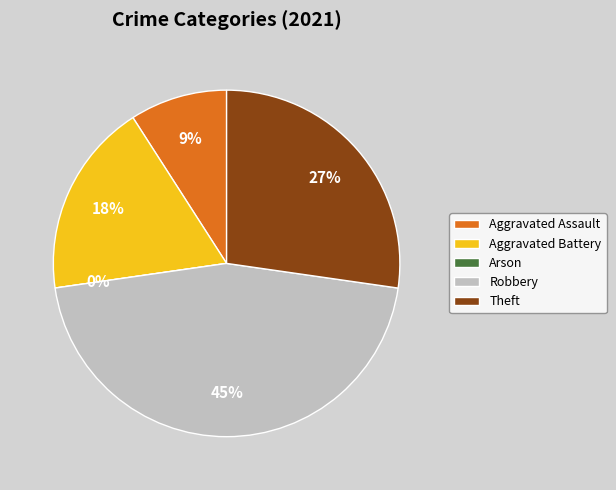

What percentage is the Aggravated Battery slice, to the nearest percent?

18%